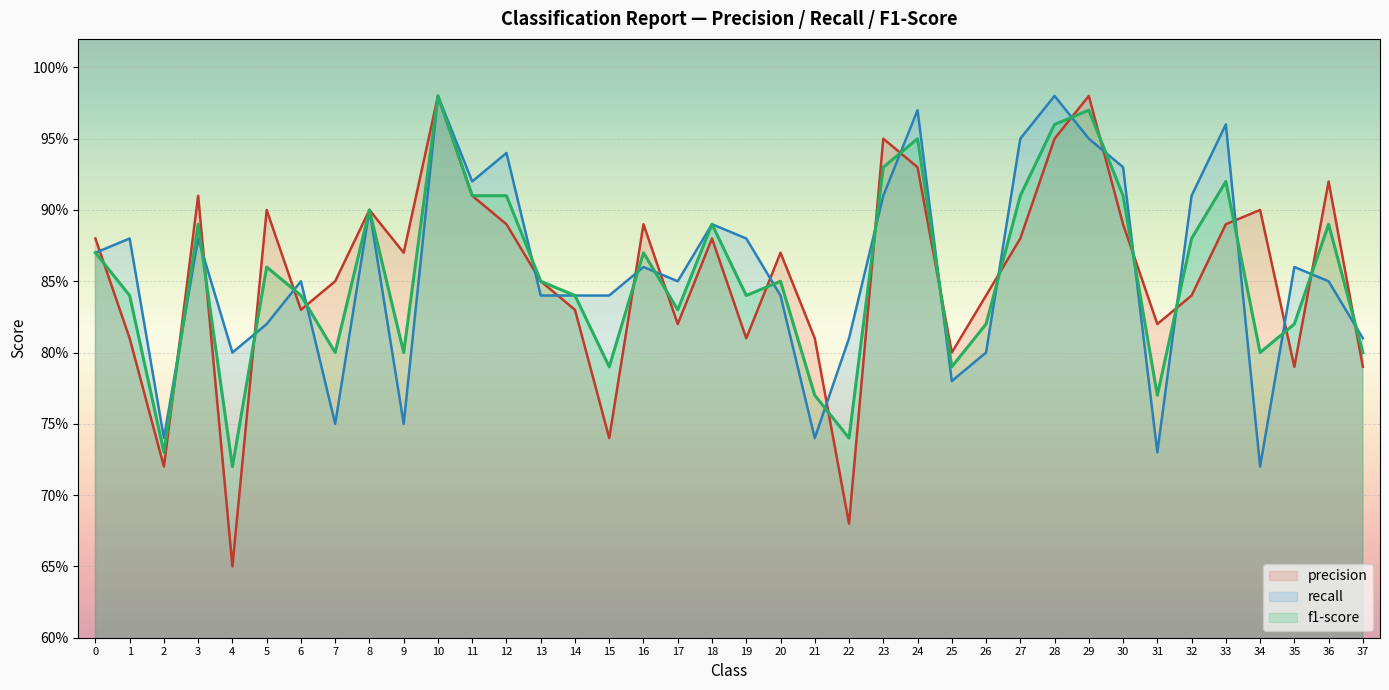

What is the difference between the maximum and minimum values in the recall series?

0.3